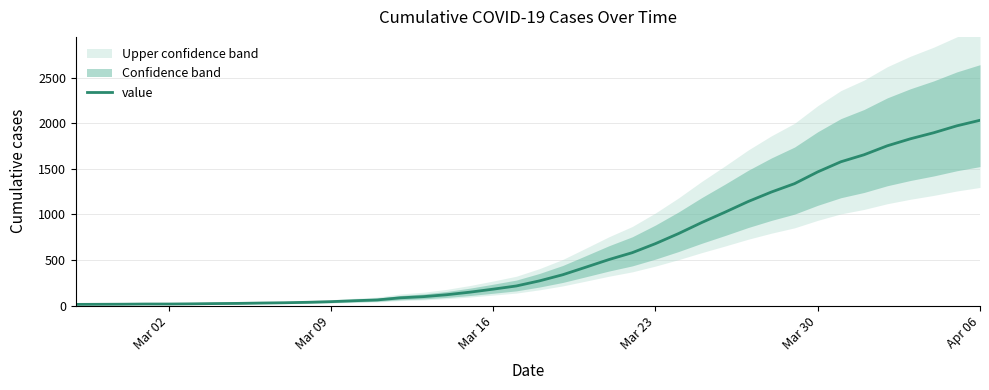

What is the value of the 5th point from the left?

17